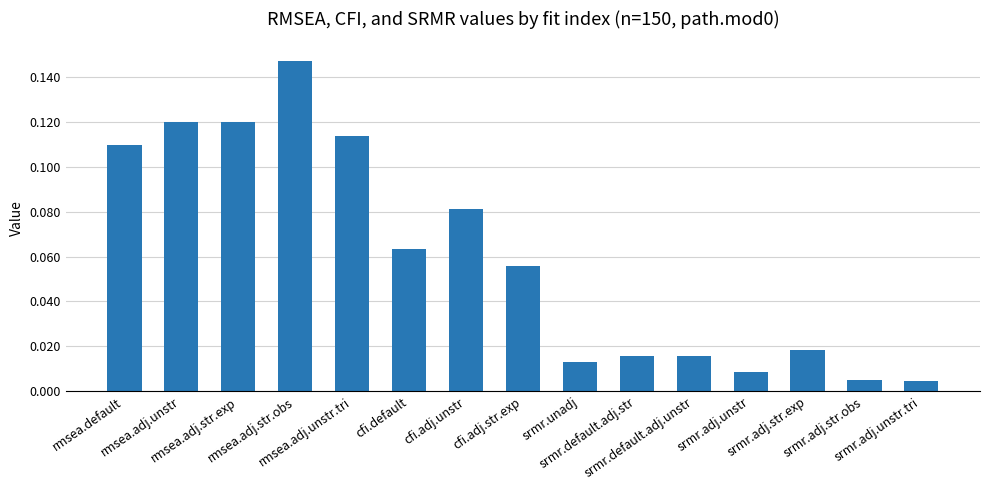

What is the sum of all values?

0.9